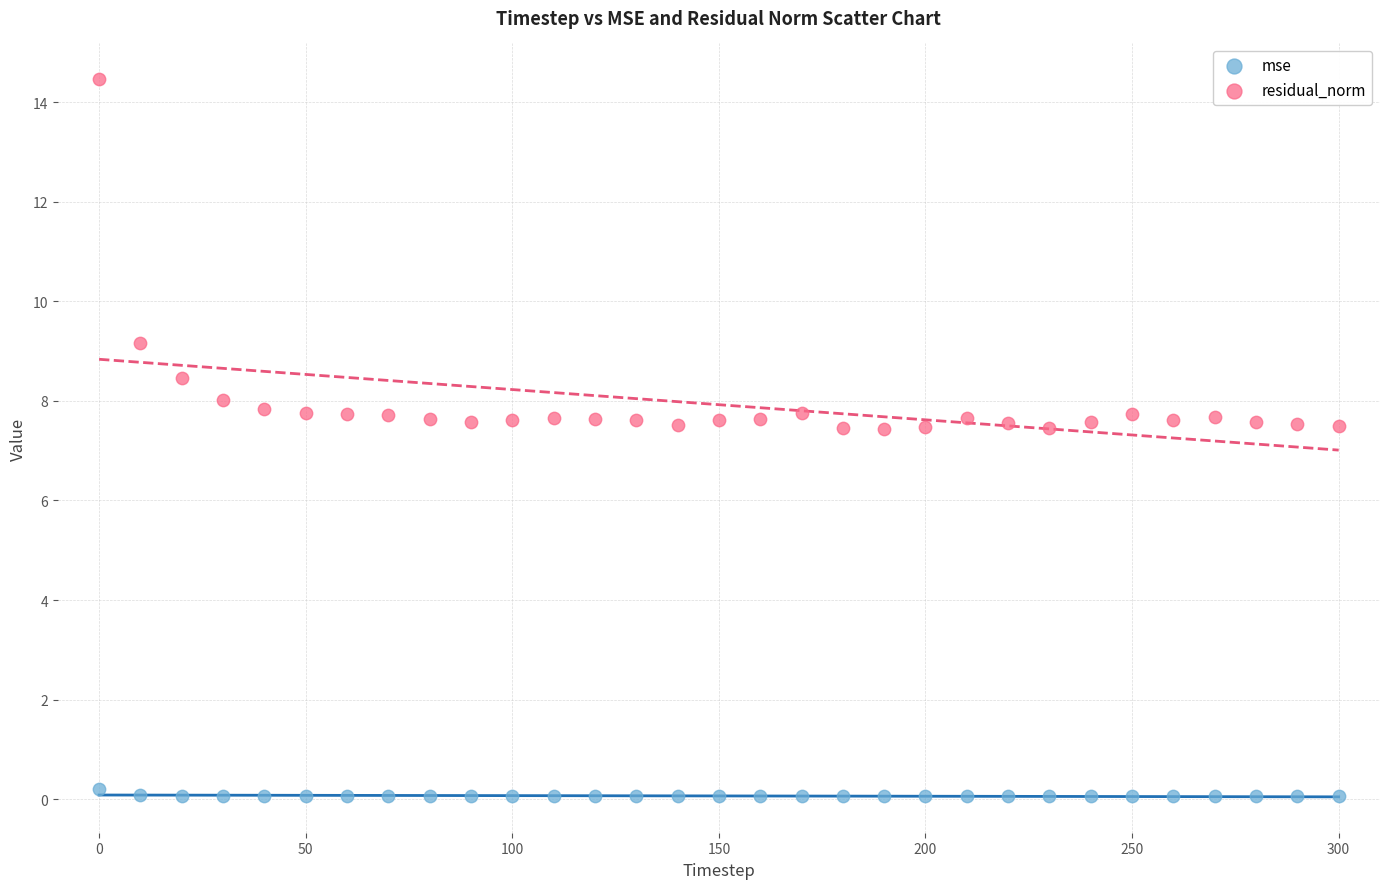

Which series contains the highest Y value?

residual_norm